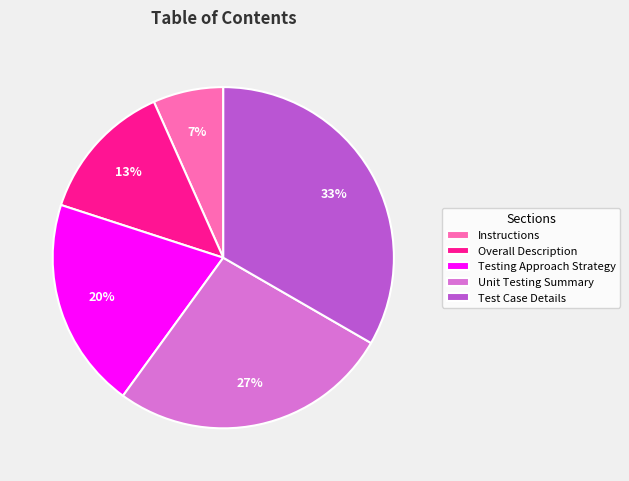

Does any single category account for the majority?

No